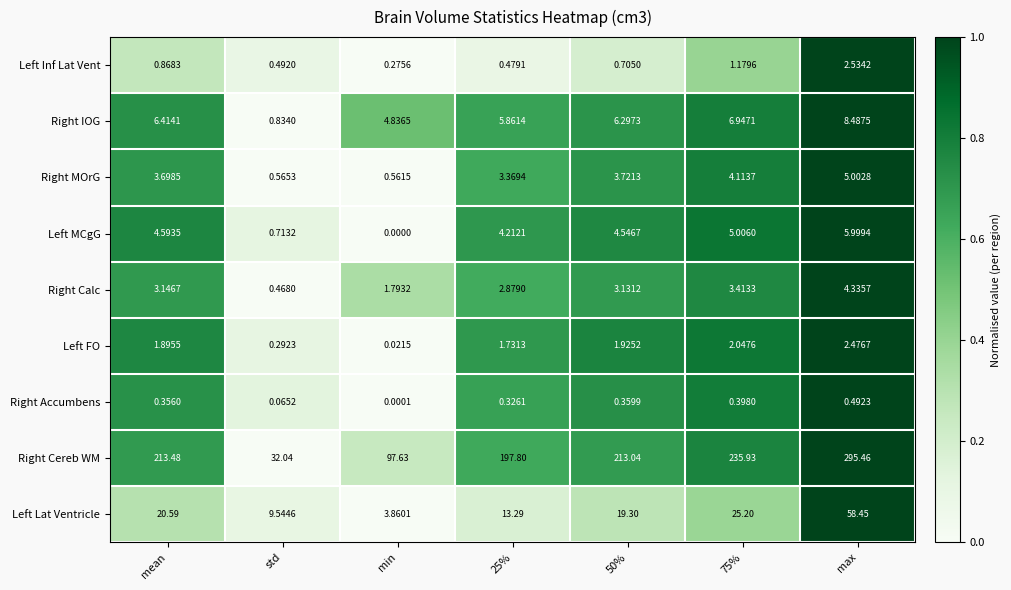

What is the total value across all series at mean?

255.0